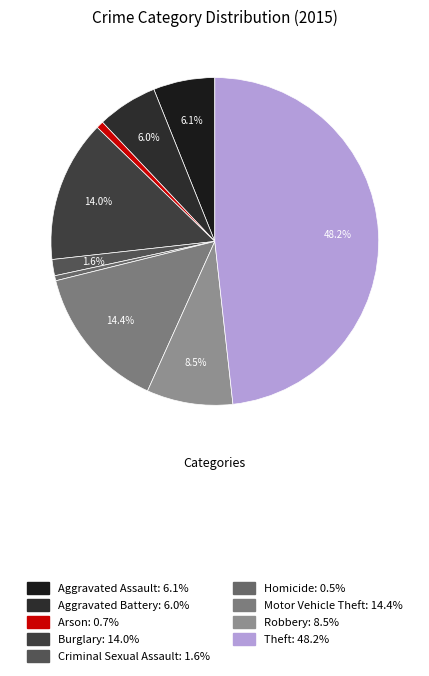

Count the number of slices in the pie.

9